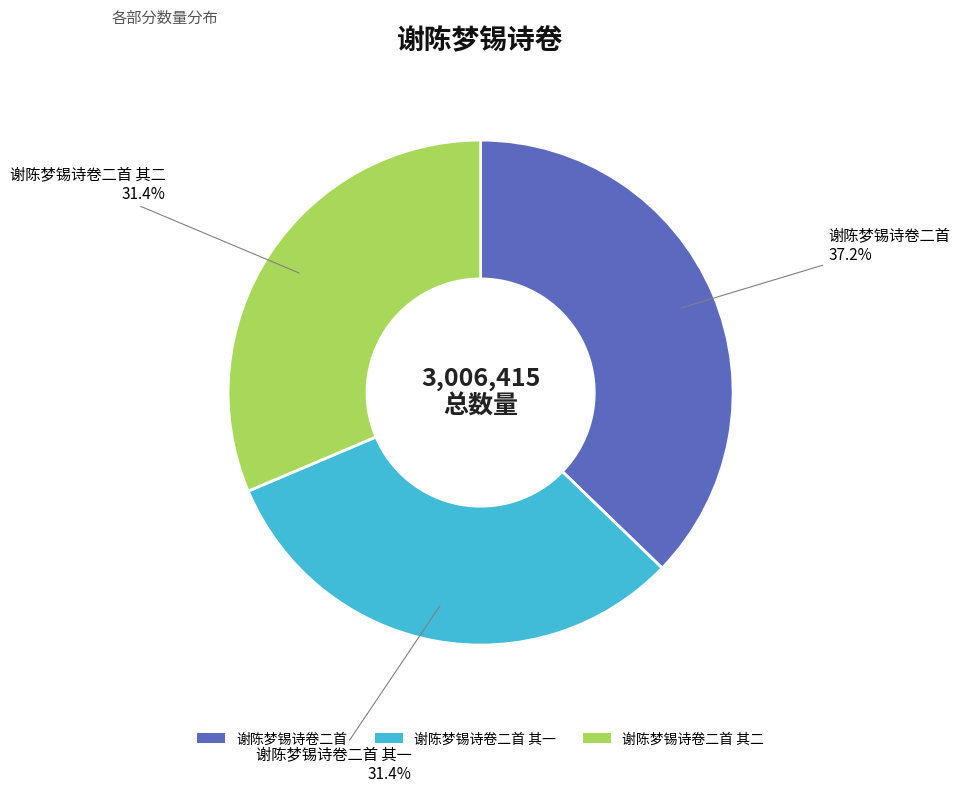

Does any single category account for the majority?

No